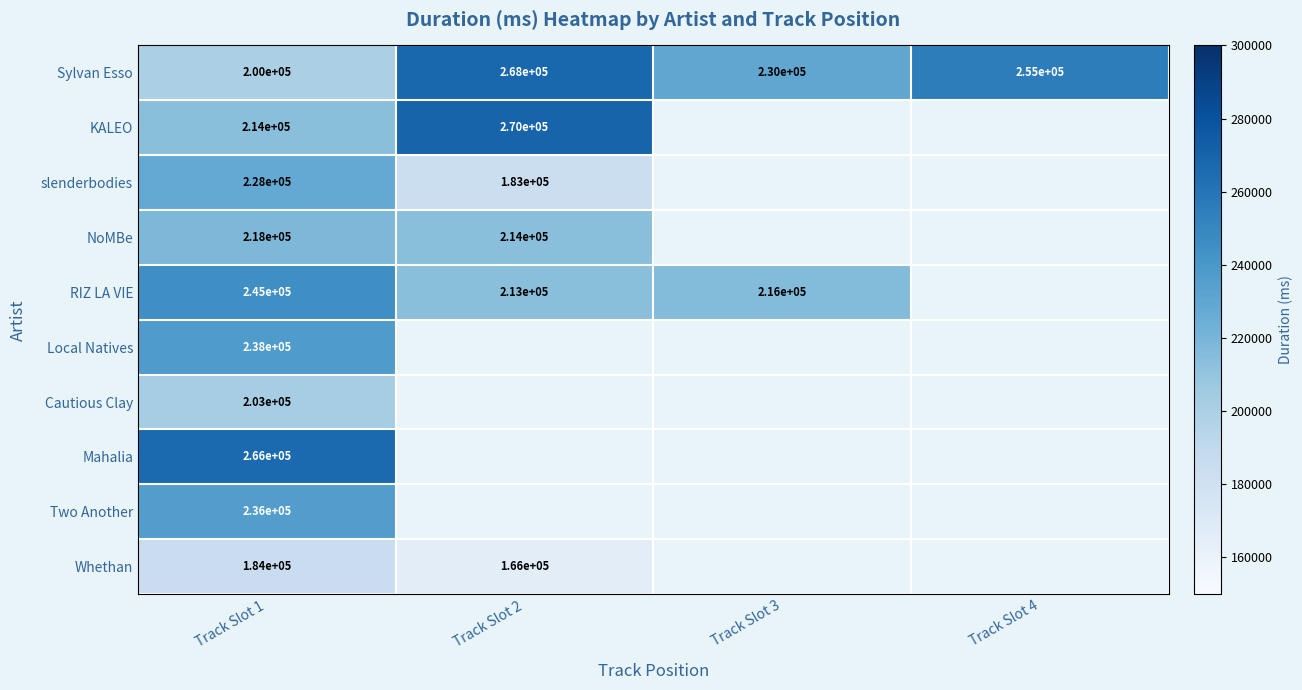

What is the difference between the highest and lowest values at Track Slot 1?

82000